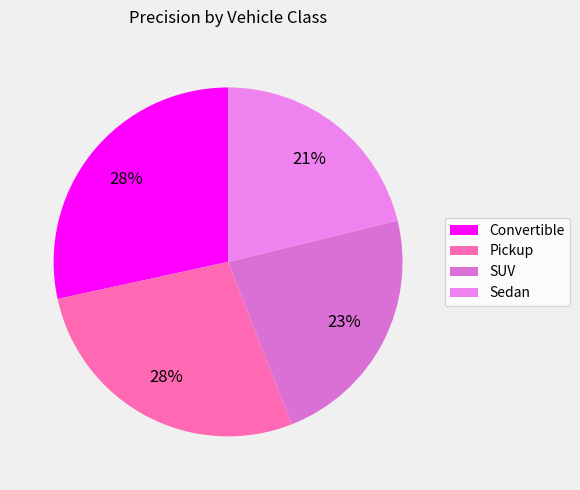

Combined, what portion of the pie is SUV and Sedan?

44.1%